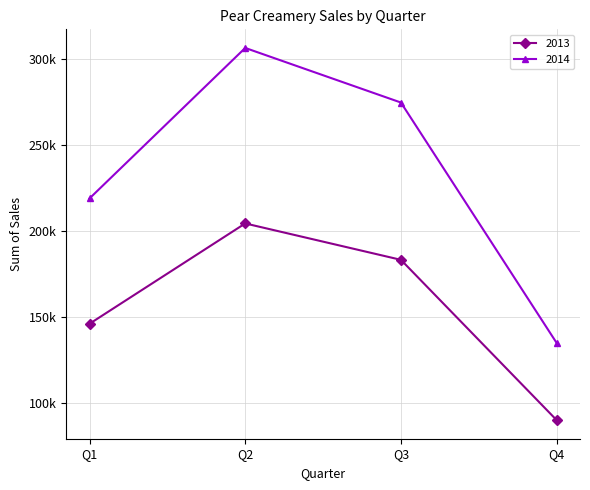

True or false: 2014 and 2013 cross at least once.

False